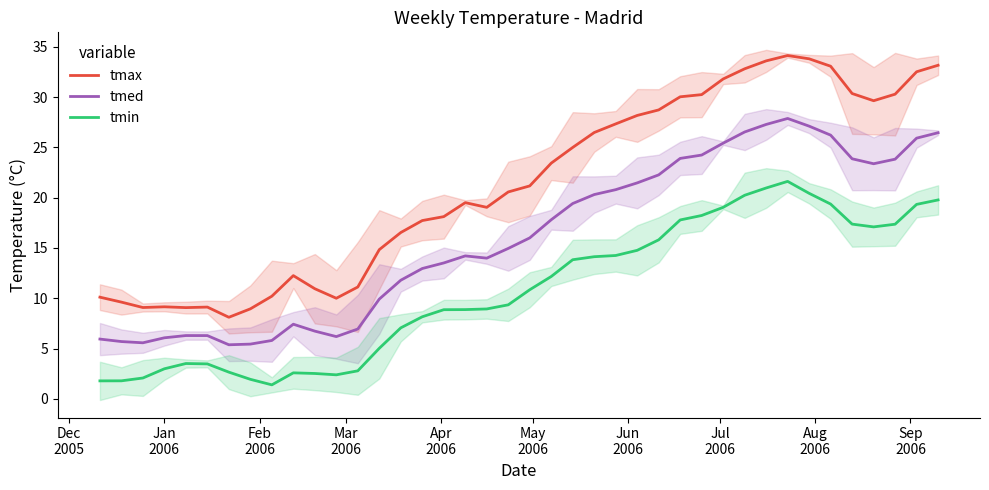

True or false: tmax and tmin intersect in this chart.

False